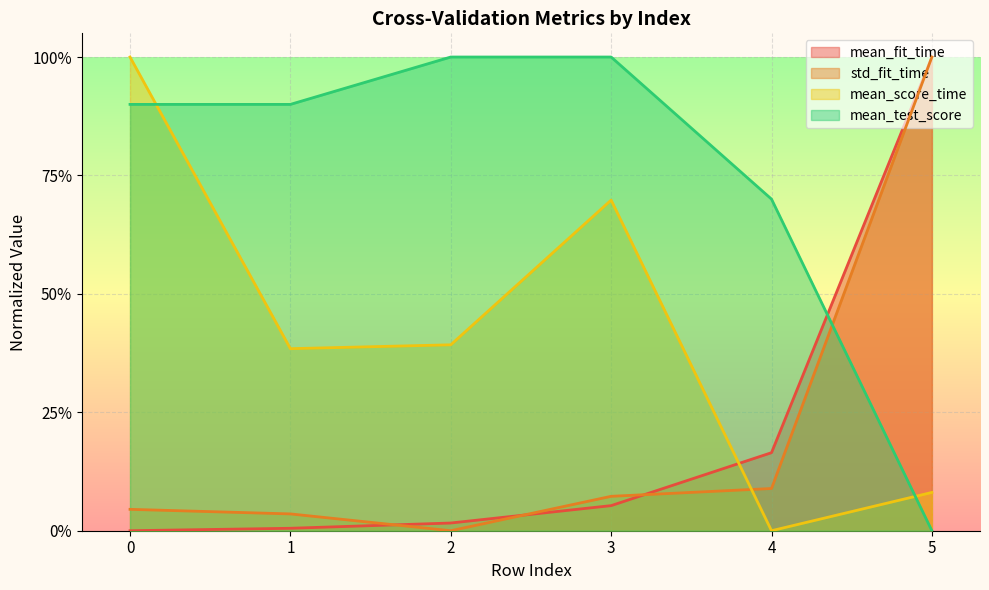

What is the sum of all mean_test_score values?

4.5